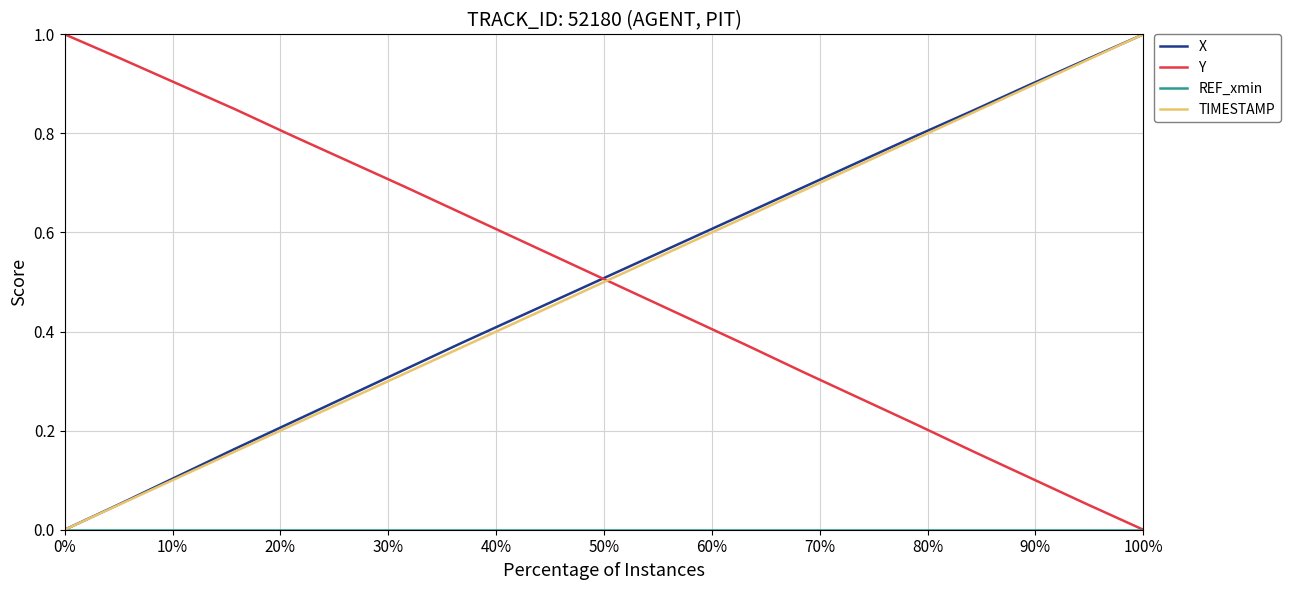

Count the number of categories in the chart.

20